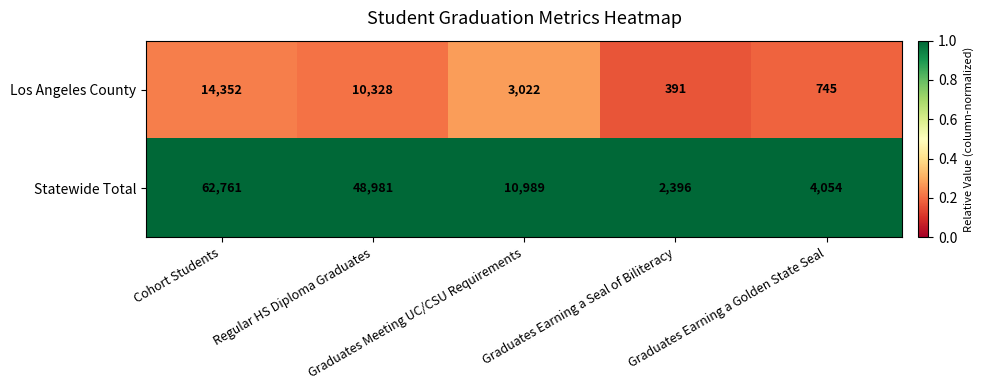

What is the maximum value for Statewide Total?

62761